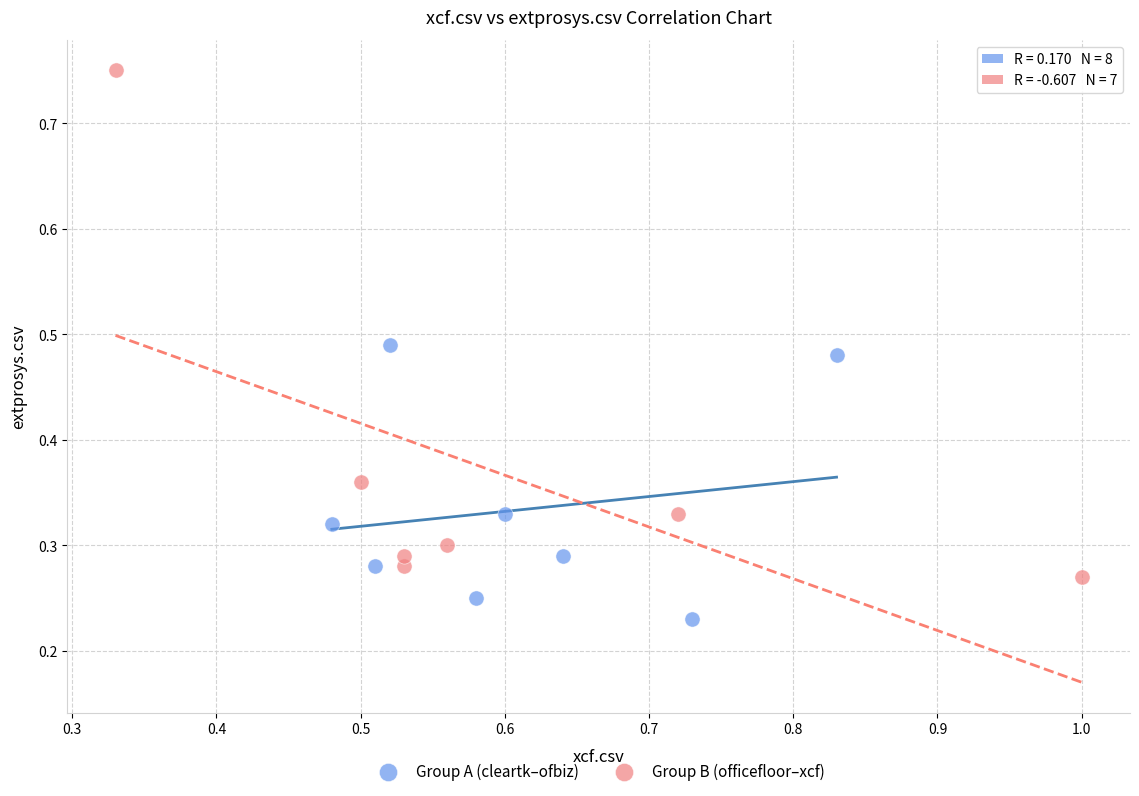

Which series contains the highest Y value?

Group B (officefloor–xcf)